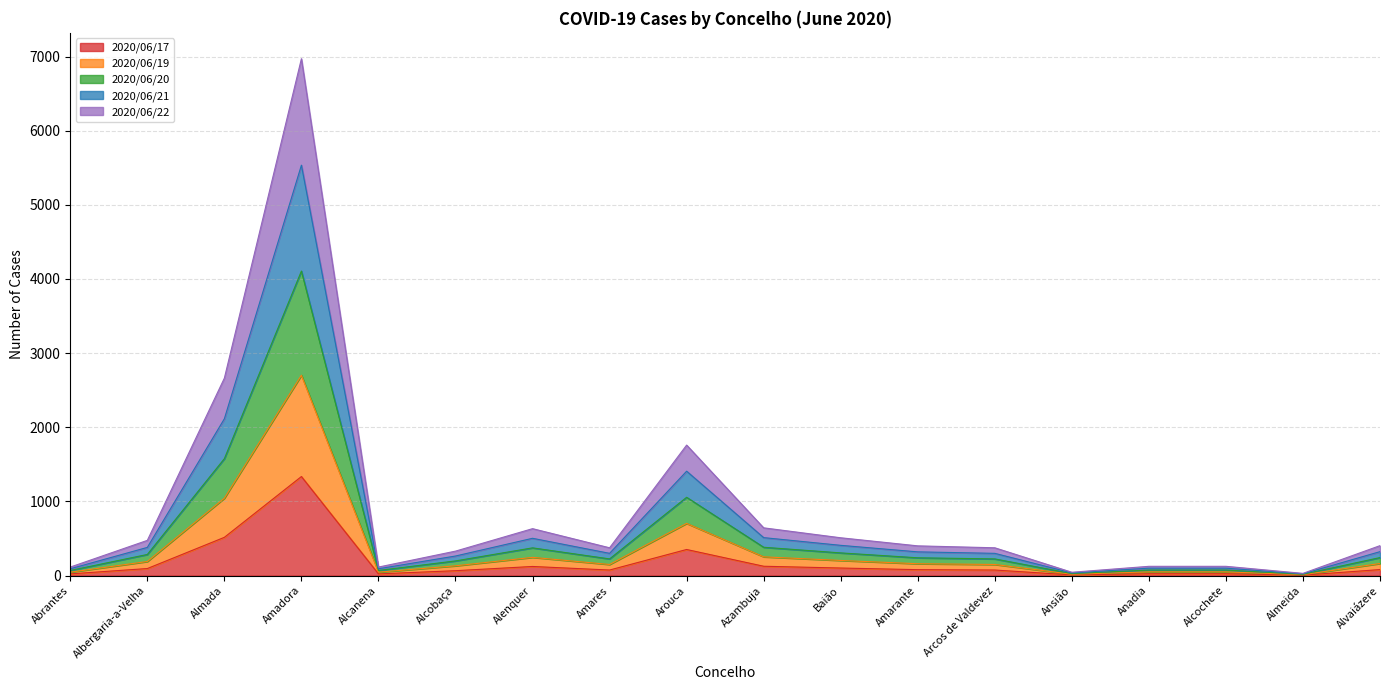

Which label corresponds to the largest value in the chart?

Amadora